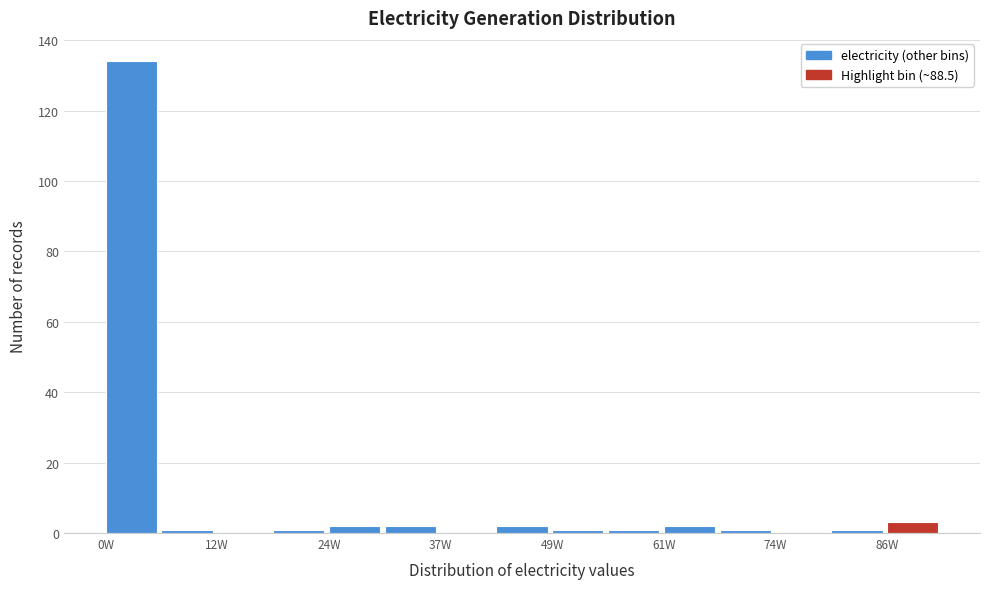

Read against the x-axis, roughly where is the centre of the tallest bar?

2